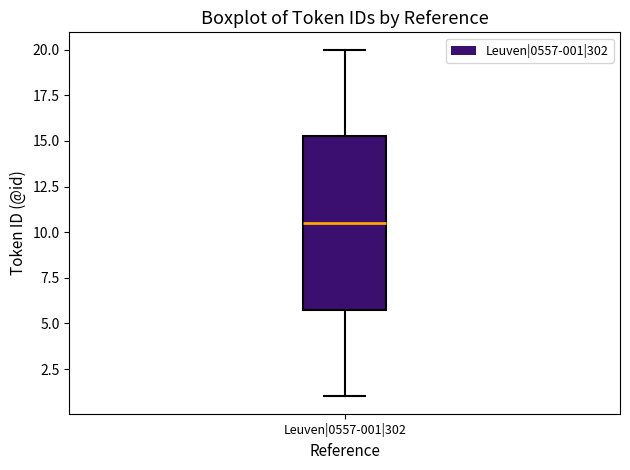

Read this box plot against the y-axis: the position of the median line, the range covered by the box, and the ends of both whiskers. The values are not printed on the chart, so give them approximately, as read against the axis.

median 10.5, box 6.0 to 15.5, whiskers 1.0 to 20.0